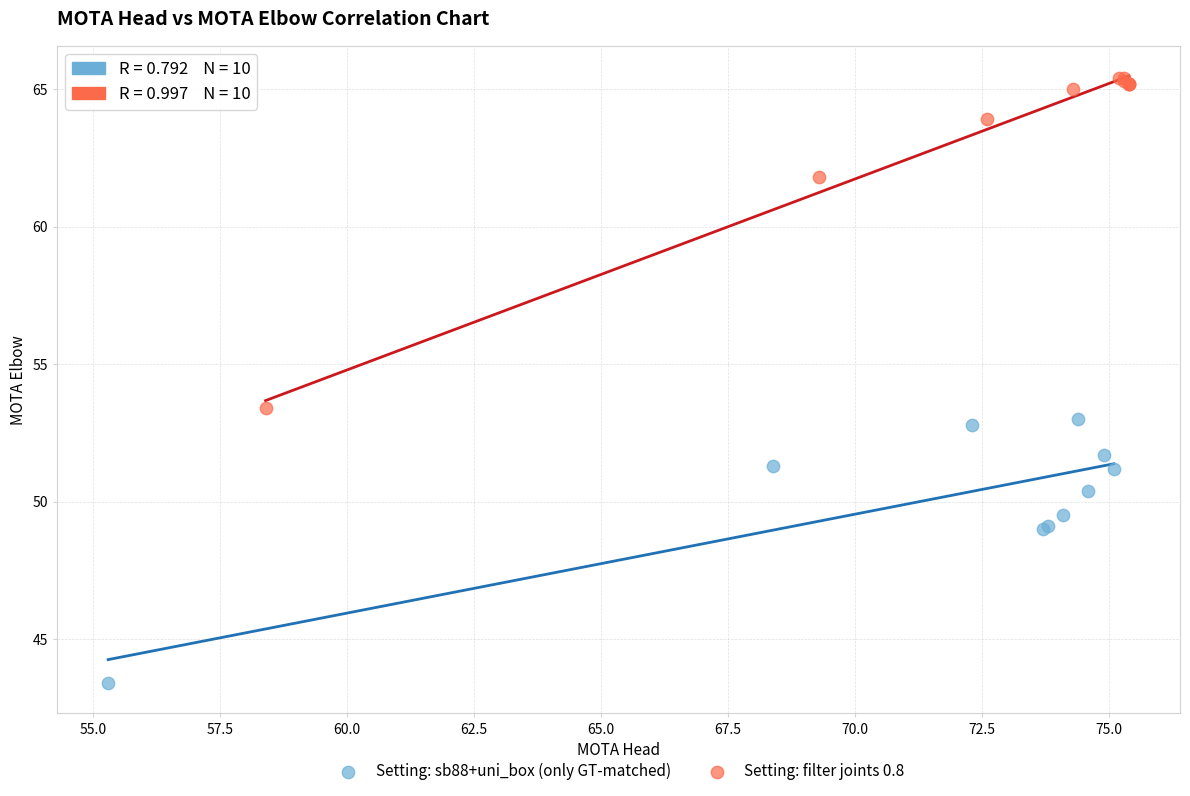

Which series reaches the minimum Y coordinate?

Setting: sb88+uni_box (only GT-matched)